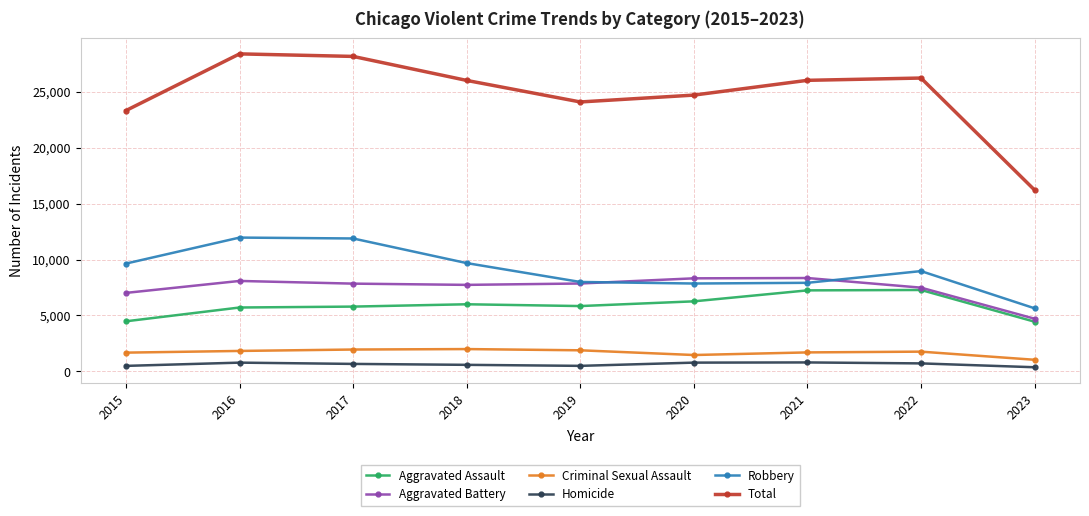

The Homicide series shows 718 at 2022. True or false?

True